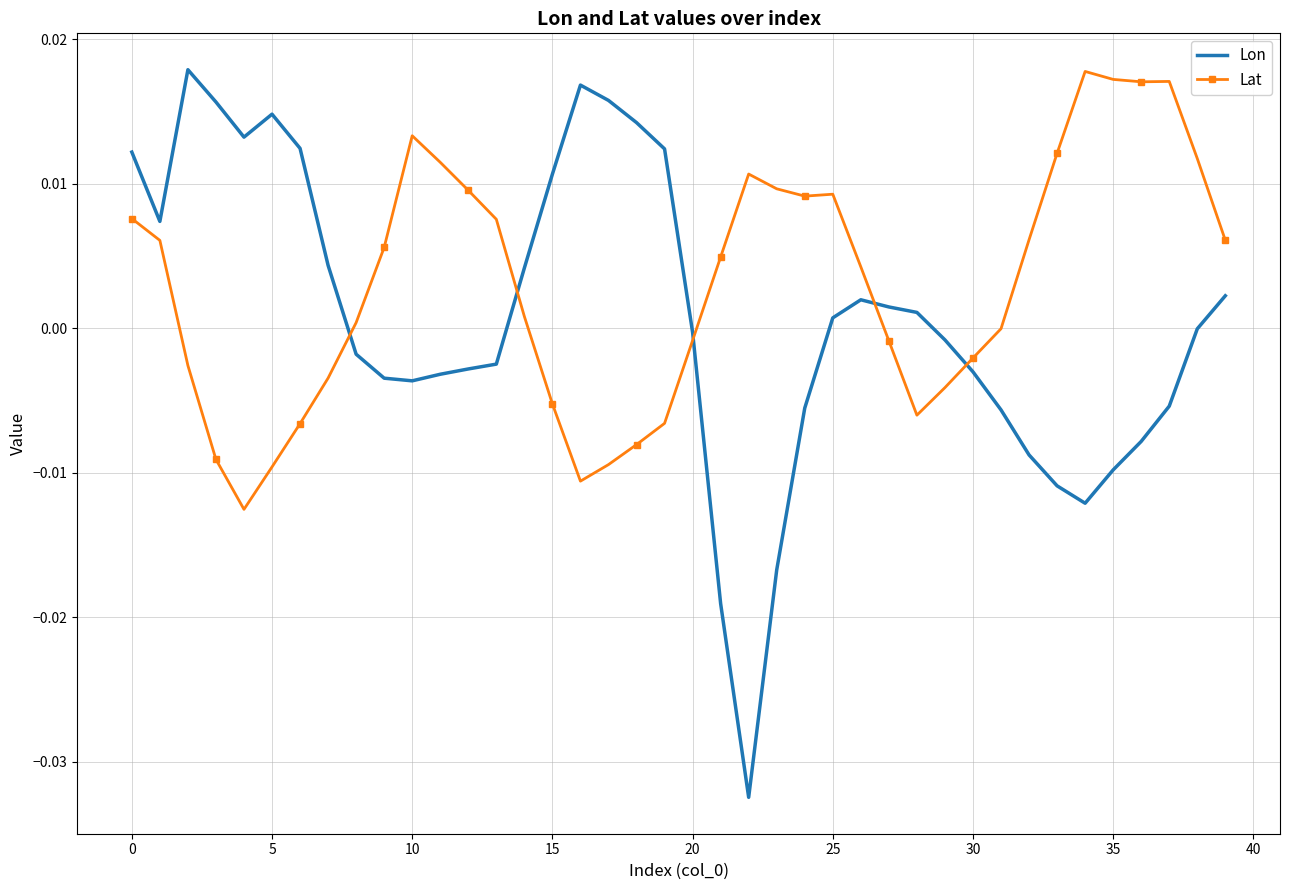

What is the difference between the maximum and minimum values in the Lon series?

0.1